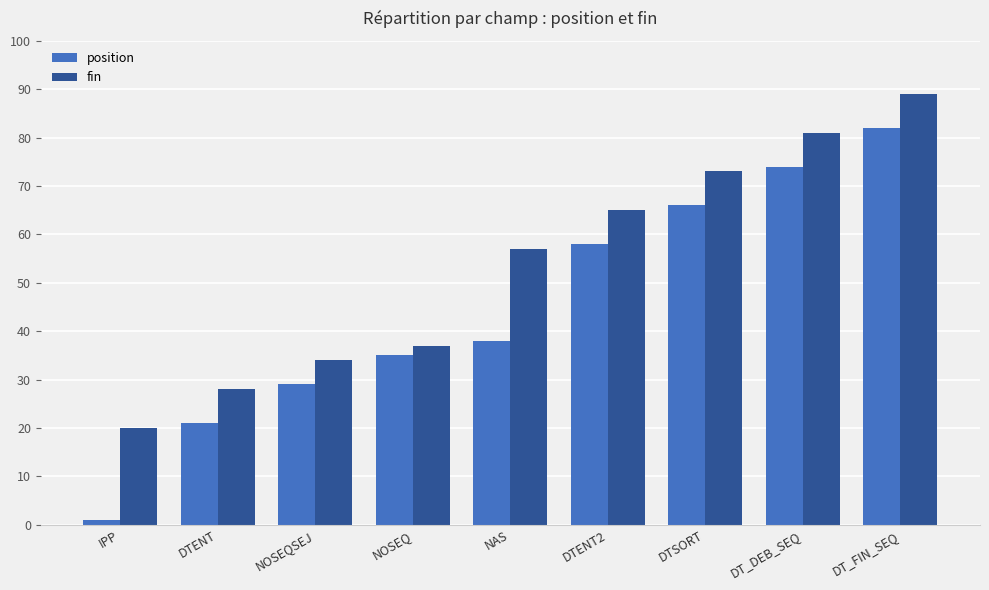

What is the average value of the position series?

45